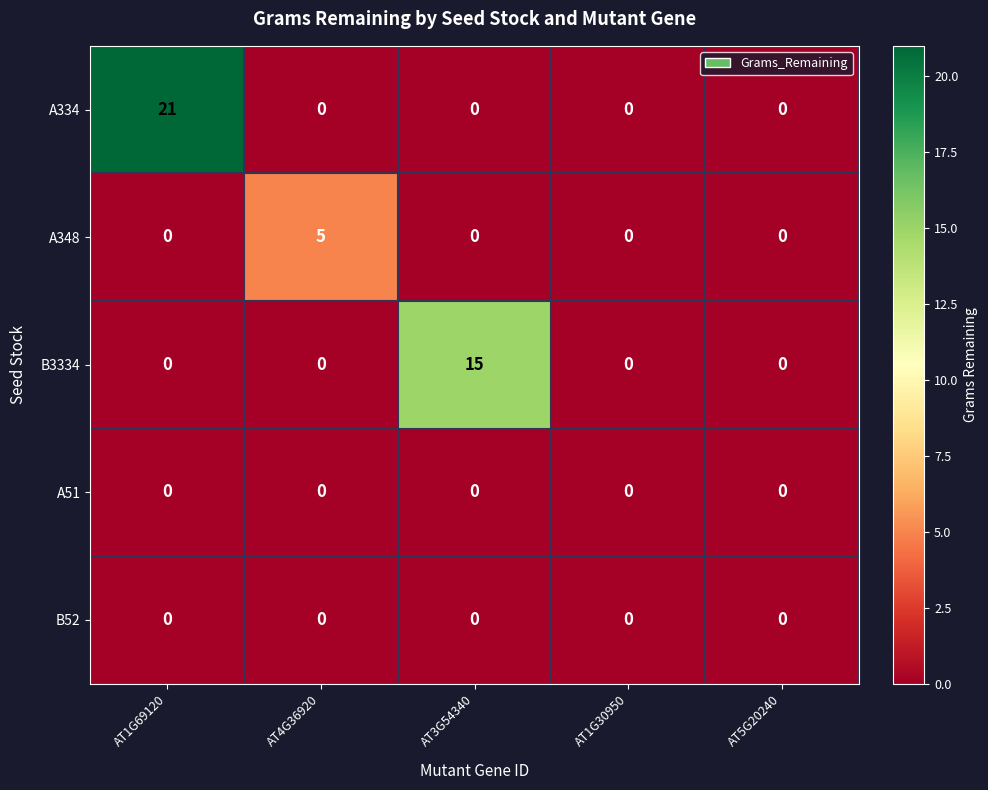

The value of B3334 at AT5G20240 is 0. True or false?

True